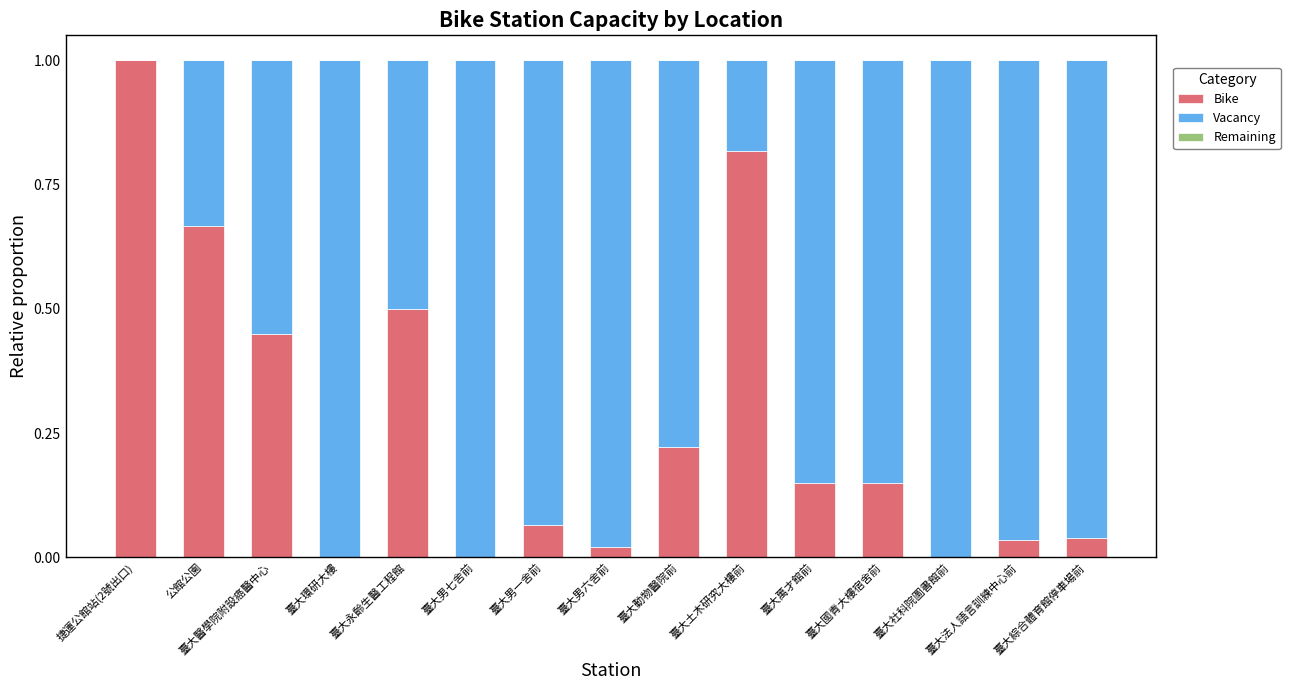

The value of Bike at 捷運公館站(2號出口) is 1.6. True or false?

False